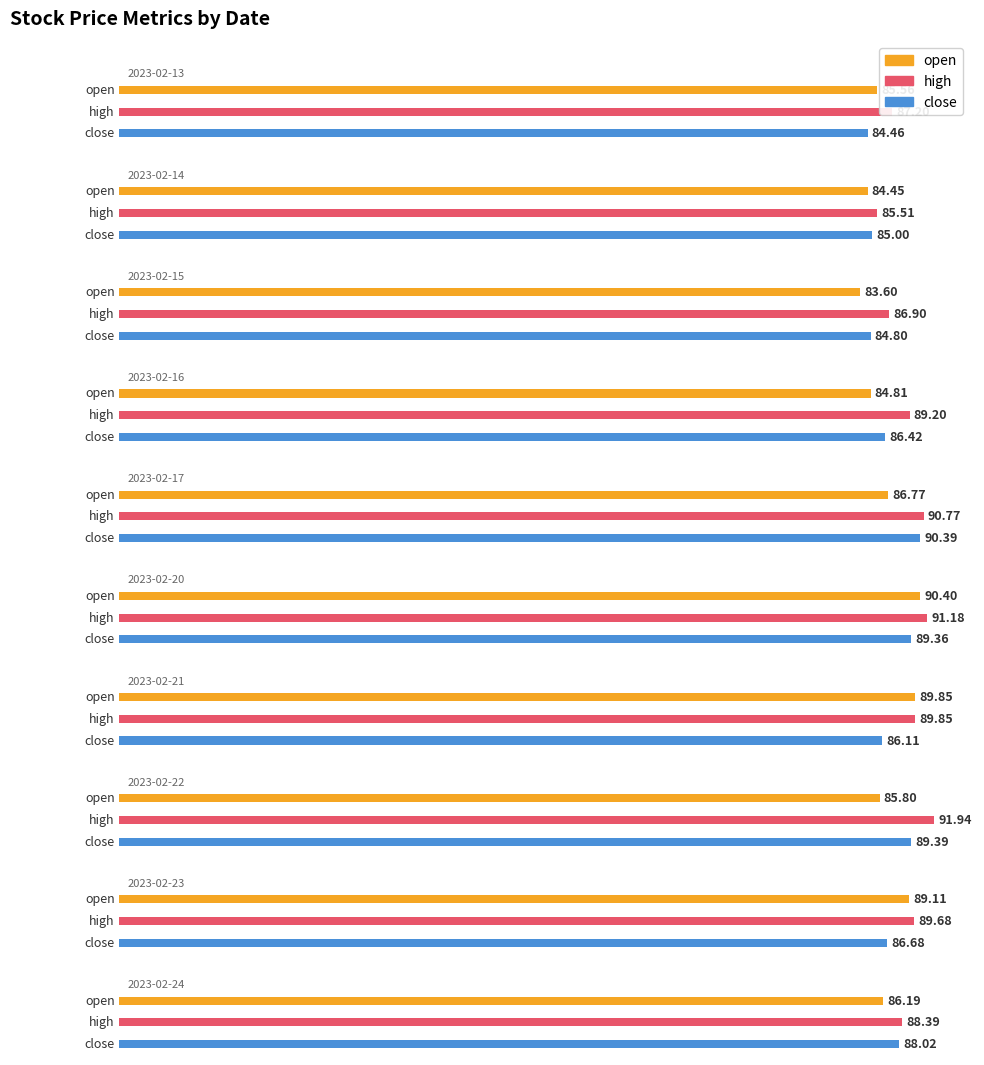

Which category has the highest value in the high series?

2023-02-22